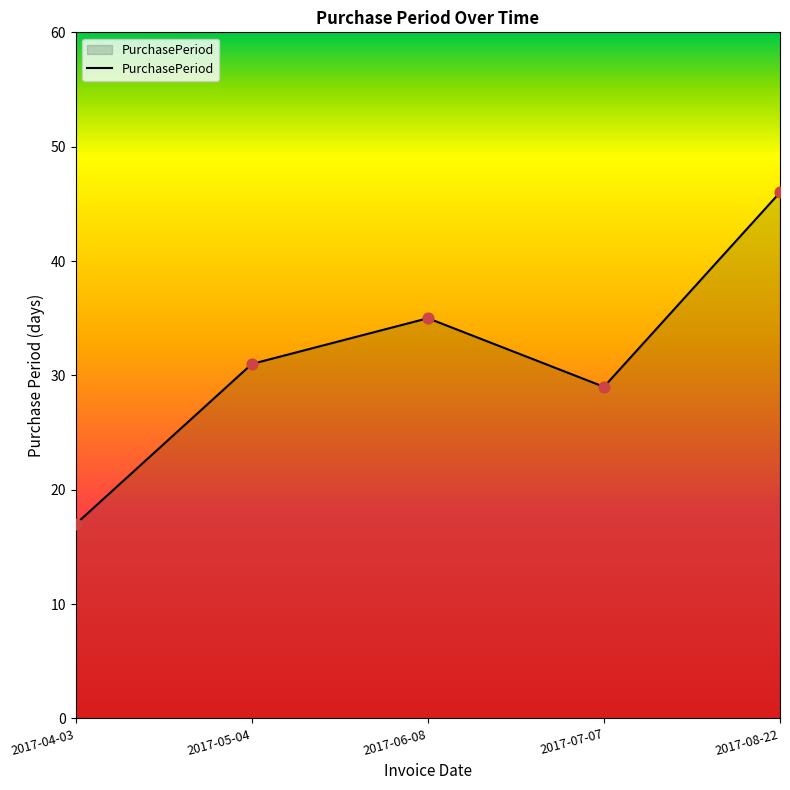

What is the ratio of the value at 2017-05-04 to the value at 2017-04-03?

1.8